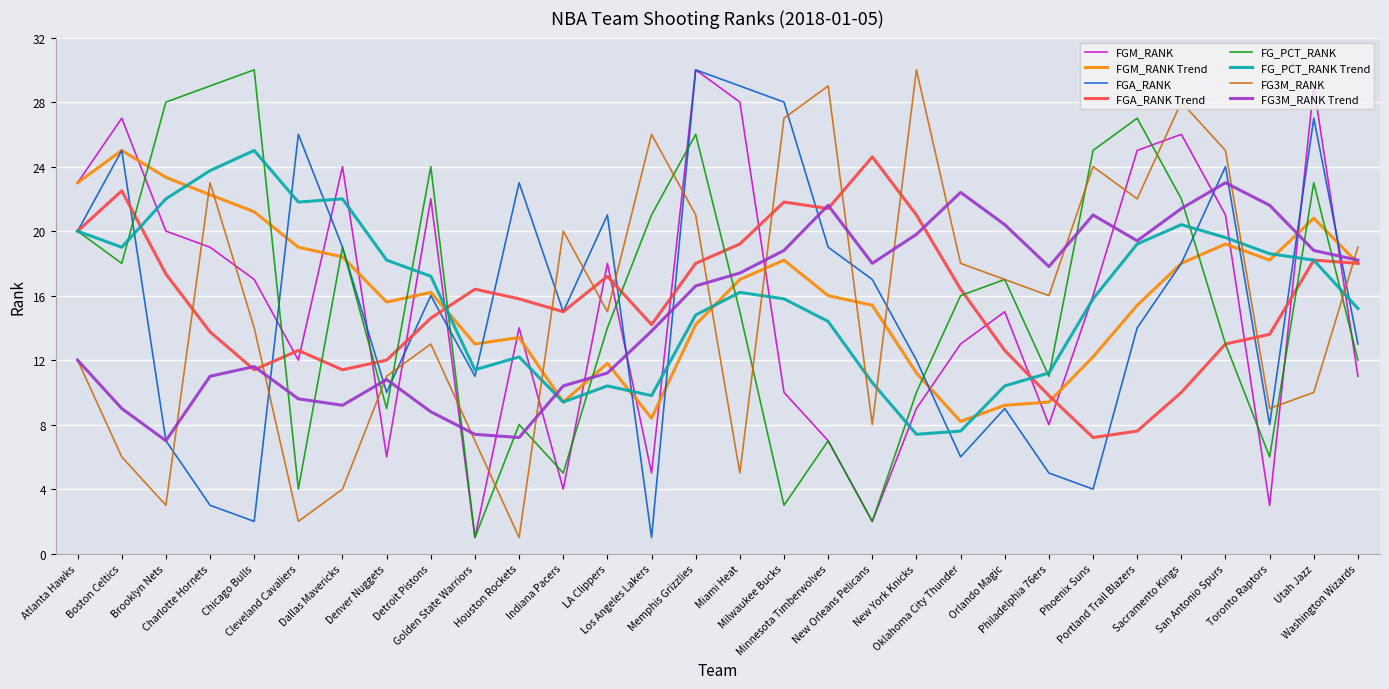

Is it true that FGA_RANK equals 1 at Philadelphia 76ers?

False